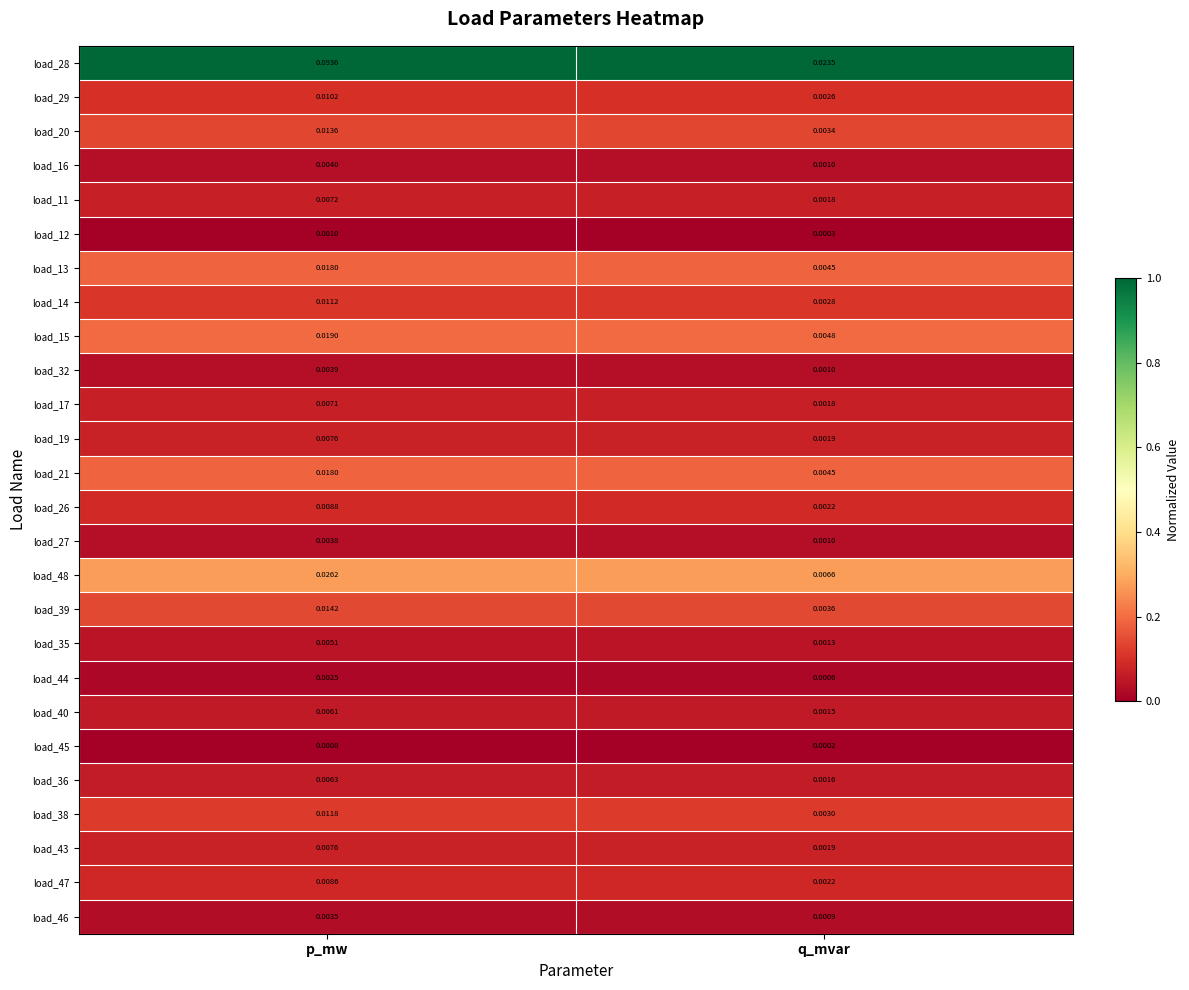

At which category is the sum across all series the highest?

p_mw